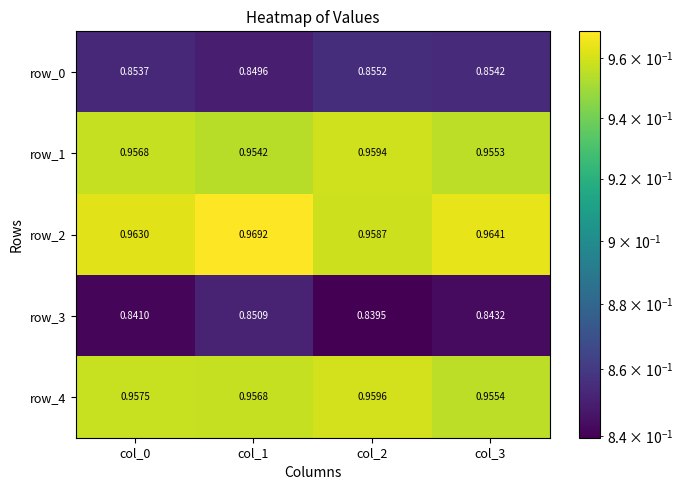

Reading right to left, transcribe all the data shown in this chart.

row_0: col_3=0.9	col_2=0.9	col_1=0.8	col_0=0.9
row_1: col_3=1.0	col_2=1.0	col_1=1.0	col_0=1.0
row_2: col_3=1.0	col_2=1.0	col_1=1.0	col_0=1.0
row_3: col_3=0.8	col_2=0.8	col_1=0.9	col_0=0.8
row_4: col_3=1.0	col_2=1.0	col_1=1.0	col_0=1.0